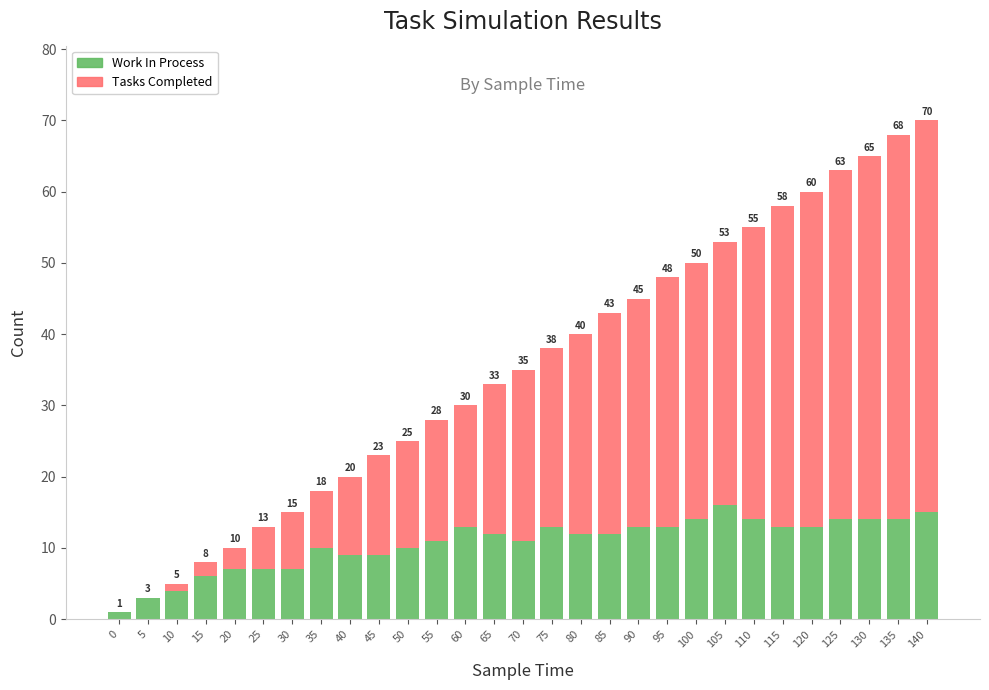

The value of Tasks Completed at 65 is 21. True or false?

True